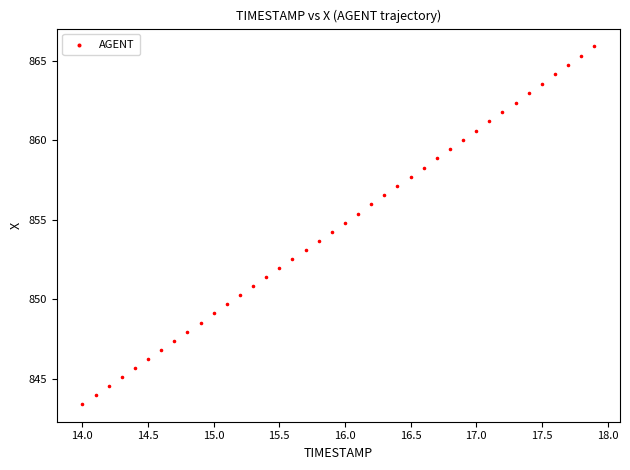

What is the range of X values (max minus min)?

3.9